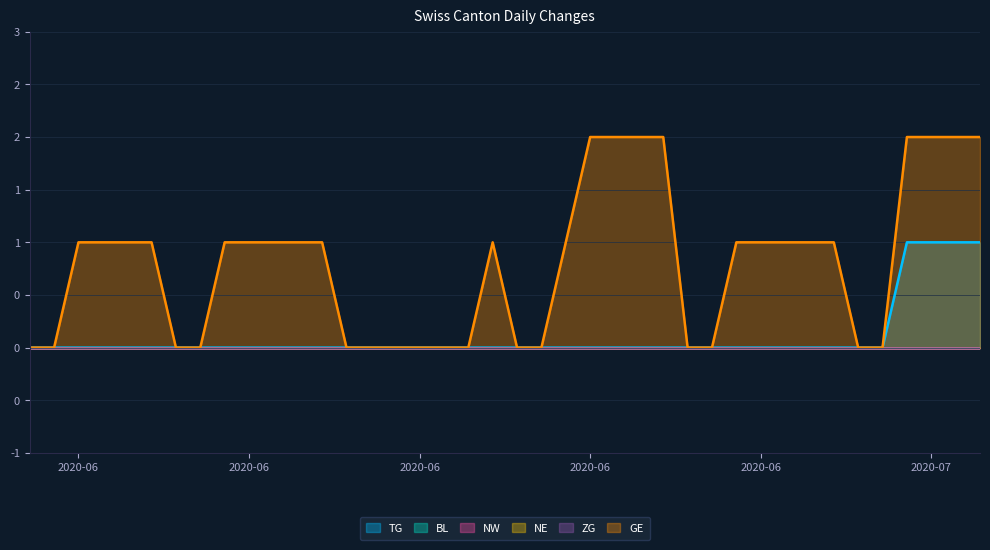

True or false: NE and TG intersect in this chart.

False